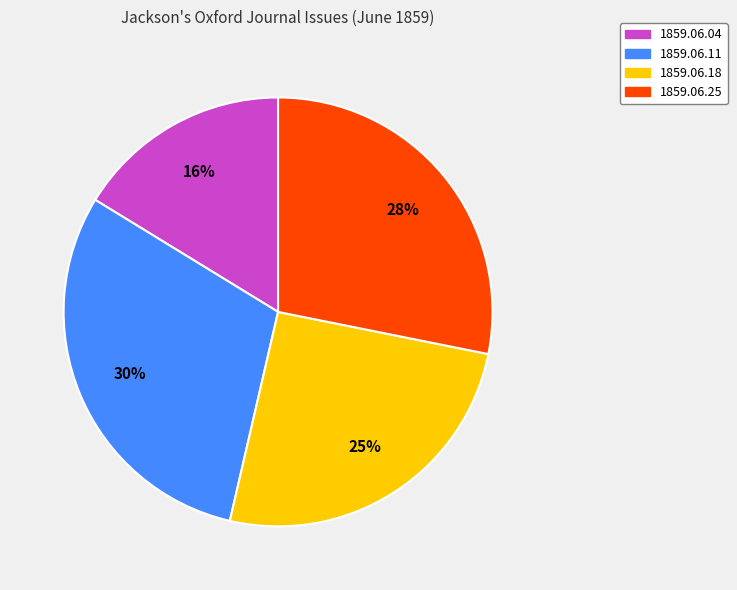

What percentage is the 1859.06.11 slice, to the nearest percent?

30%